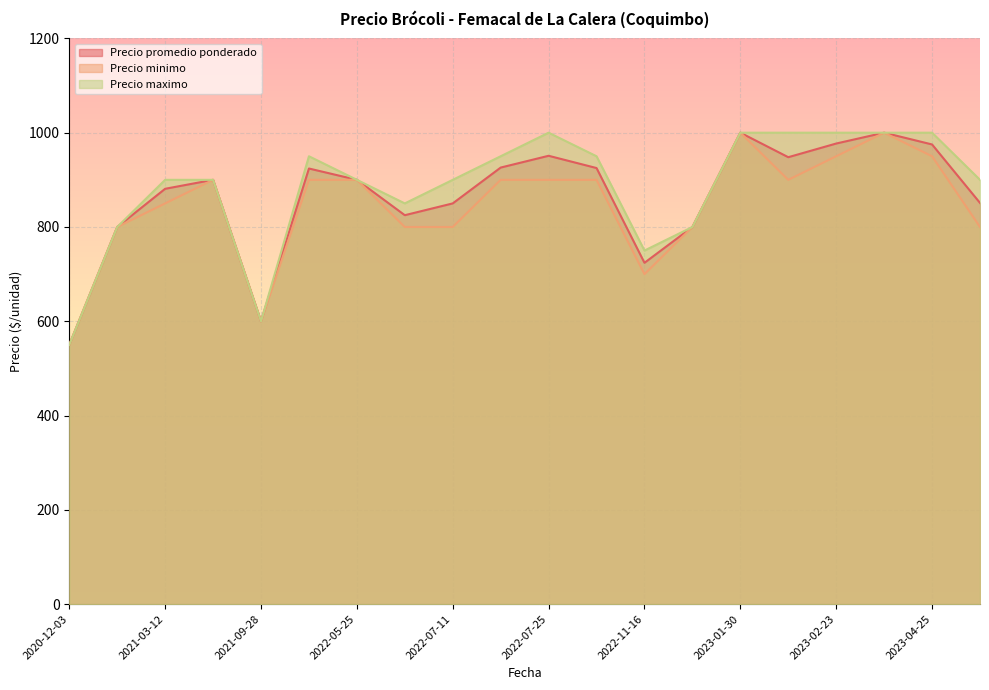

True or false: Precio promedio ponderado has a value of 600 at 2021-09-28.

True